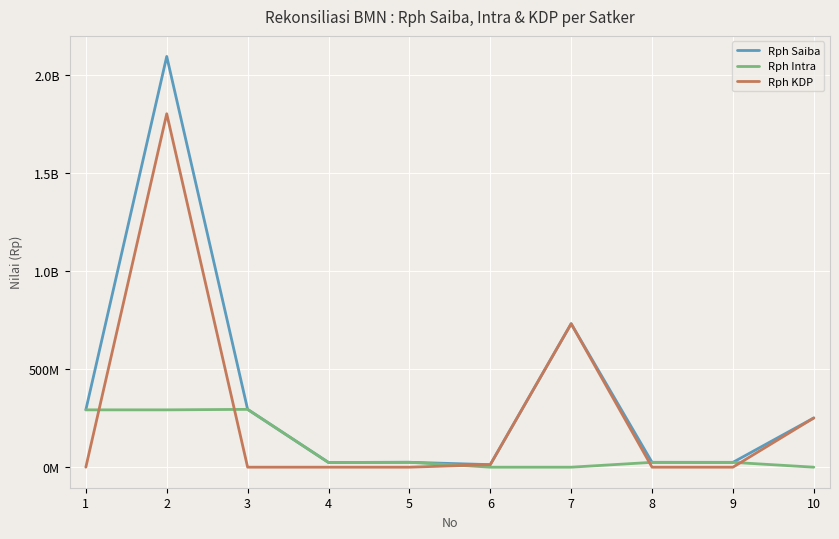

What is the average value of the Rph KDP series?

279917196